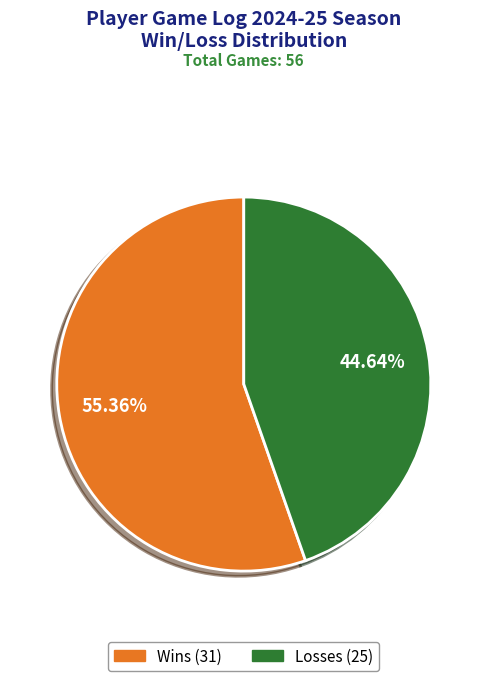

Is there a majority slice in this chart?

Yes